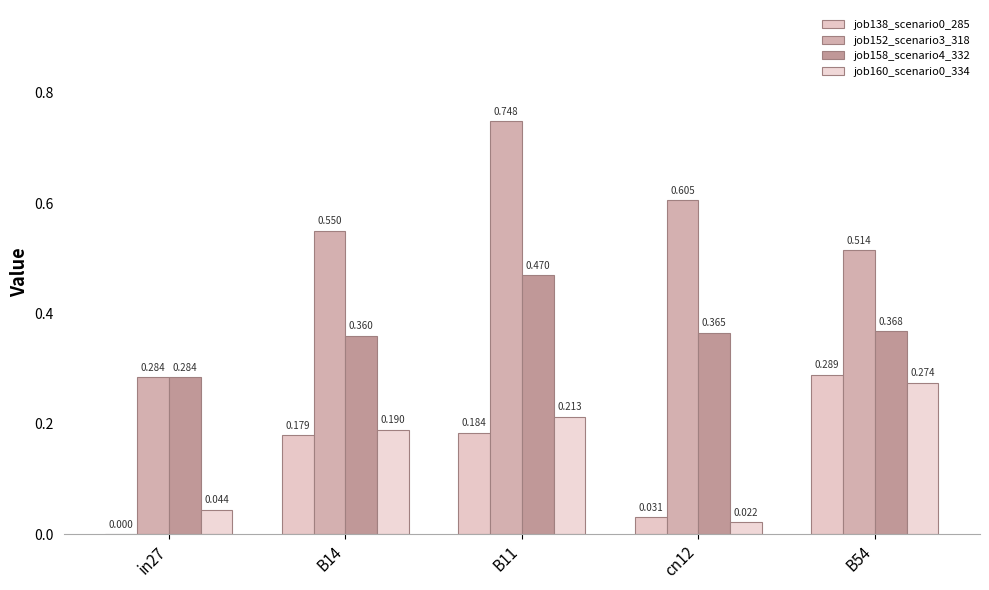

How many groups of bars are there?

5